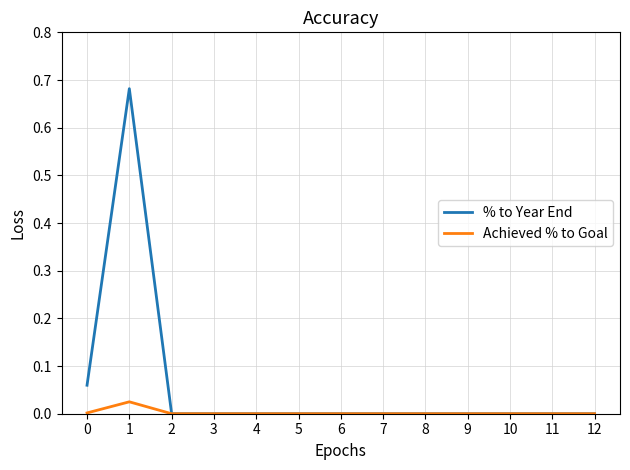

Is the value of Achieved % to Goal at 8 greater than the value of % to Year End at 0?

No